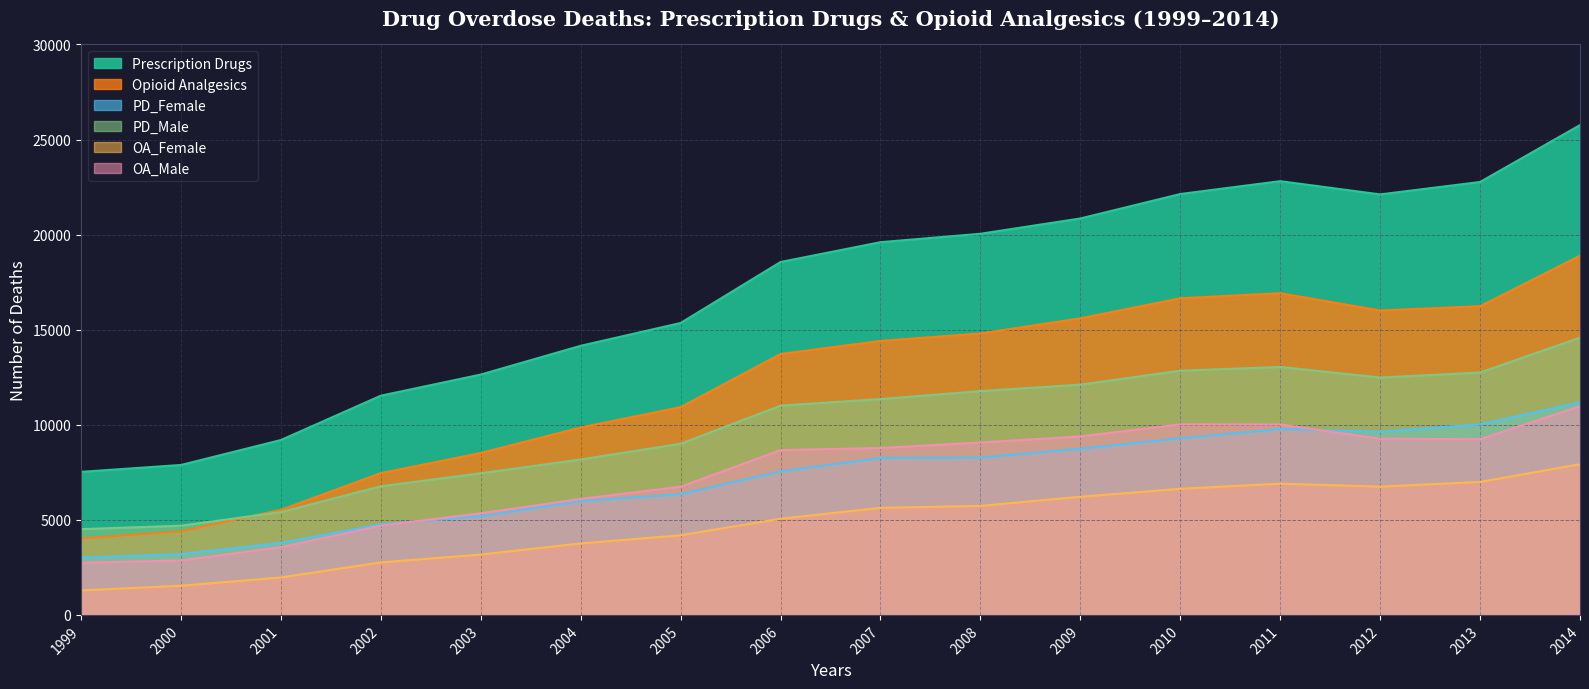

At which category is the sum across all series the highest?

2014